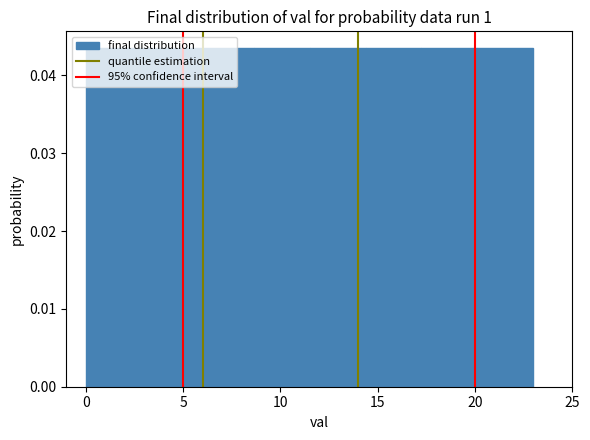

How tall is the bar that spans 0.0 to 3.0 on the x-axis? Neither the bar edges nor the heights are printed on the chart, so give them approximately, as read against the axes.

0.043